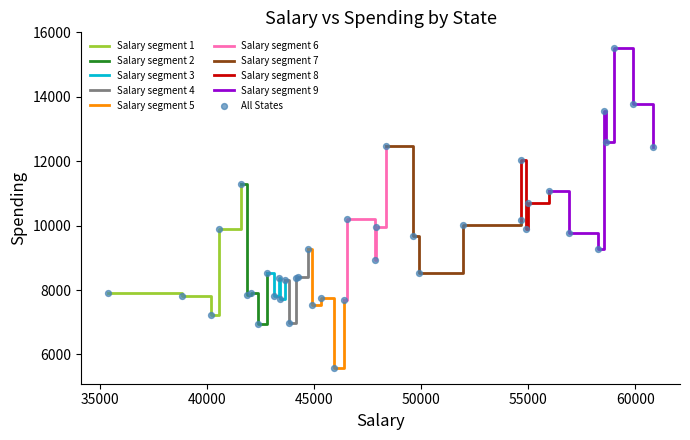

What is the change in value from Minnesota to South Dakota?

-1764